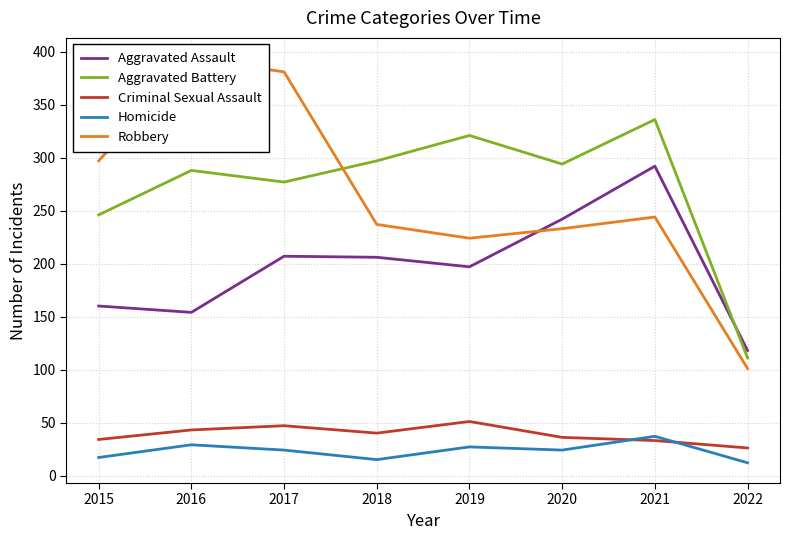

Is the value of Aggravated Assault at 2019 greater than the value of Homicide at 2021?

Yes